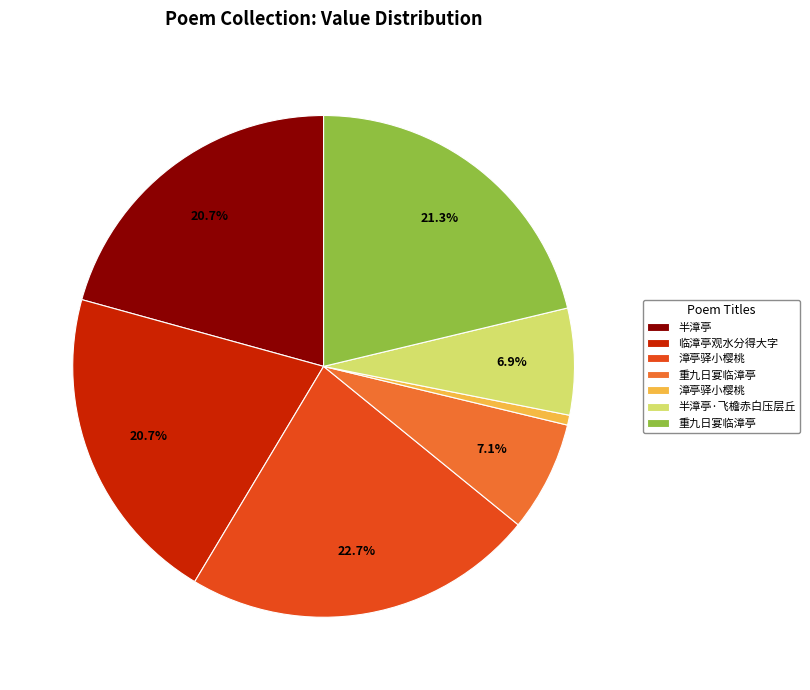

How many segments does this pie chart have?

7